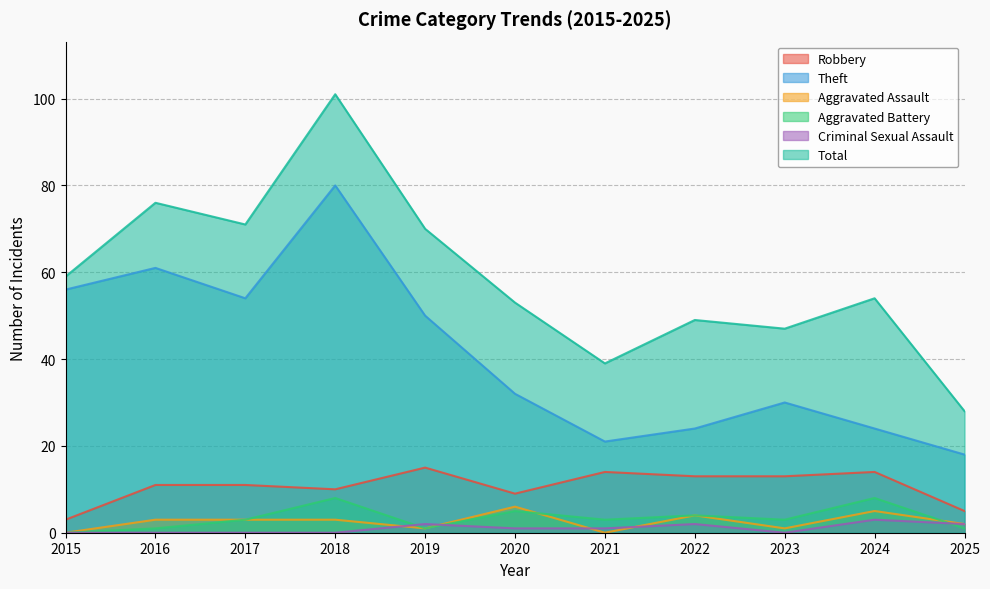

At which category is the sum across all series the highest?

2018